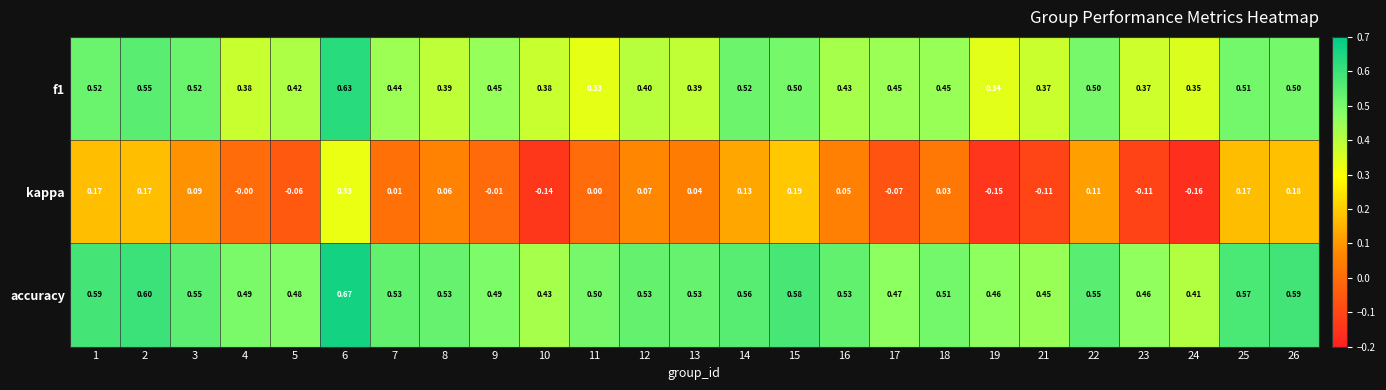

Is the value of accuracy at 8 greater than the value of f1 at 2?

No